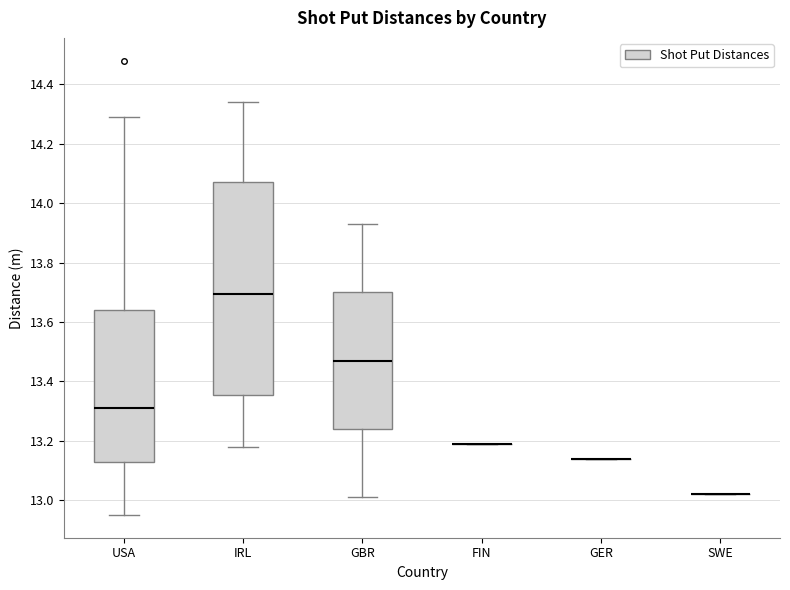

Reading left to right, read every box against the y-axis: the position of its median line, the range the box covers, and the ends of its whiskers. The values are not printed on the chart, so give them approximately, as read against the axis.

USA: median 13.32, box 13.14 to 13.64, whiskers 12.96 to 14.30
IRL: median 13.70, box 13.36 to 14.08, whiskers 13.18 to 14.34
GBR: median 13.48, box 13.24 to 13.70, whiskers 13.02 to 13.94
FIN: box collapsed to a line at 13.20, whiskers 13.20 to 13.20
GER: box collapsed to a line at 13.14, whiskers 13.14 to 13.14
SWE: box collapsed to a line at 13.02, whiskers 13.02 to 13.02